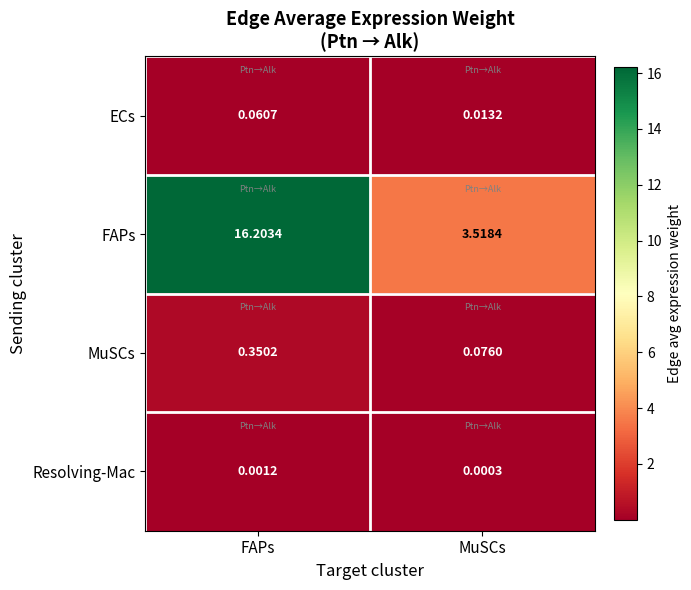

At how many categories does at least one series exceed 1?

2